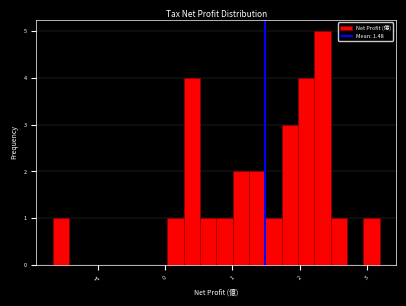

Around what value on the x-axis is the tallest bar? Give the approximate position of its centre, as read against the axis.

2.3